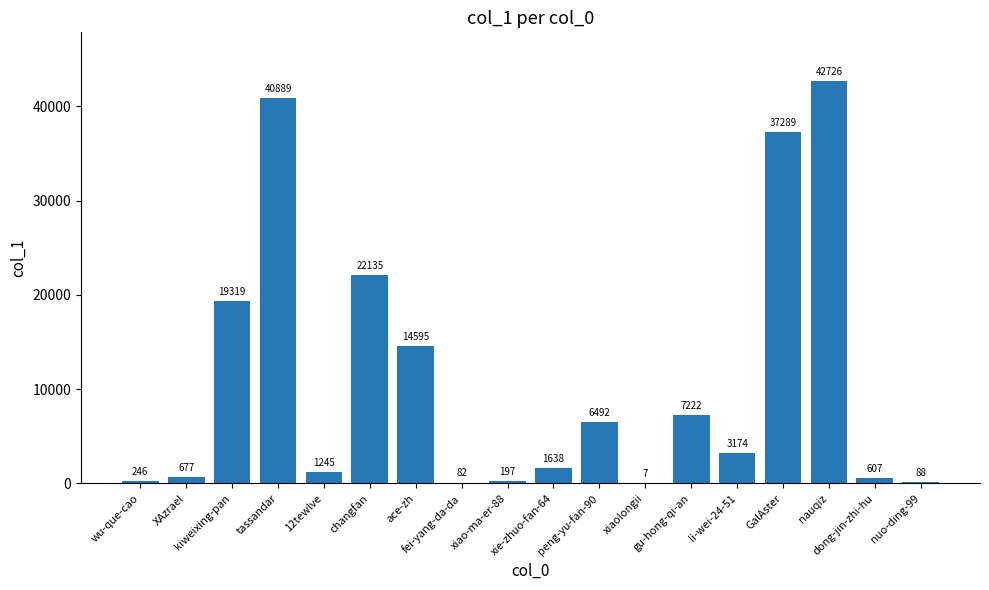

Reading left to right, list all the values displayed in this chart.

wu-que-cao=246	XAzrael=677	kiweixing-pan=19319	tassandar=40889	12tewlve=1245	changfan=22135	ace-zh=14595	fei-yang-da-da=82	xiao-ma-er-88=197	xie-zhuo-fan-64=1638	peng-yu-fan-90=6492	xiaolongii=7	gu-hong-qi-an=7222	li-wei-24-51=3174	GalAster=37289	nauqiz=42726	dong-jin-zhi-hu=607	nuo-ding-99=88